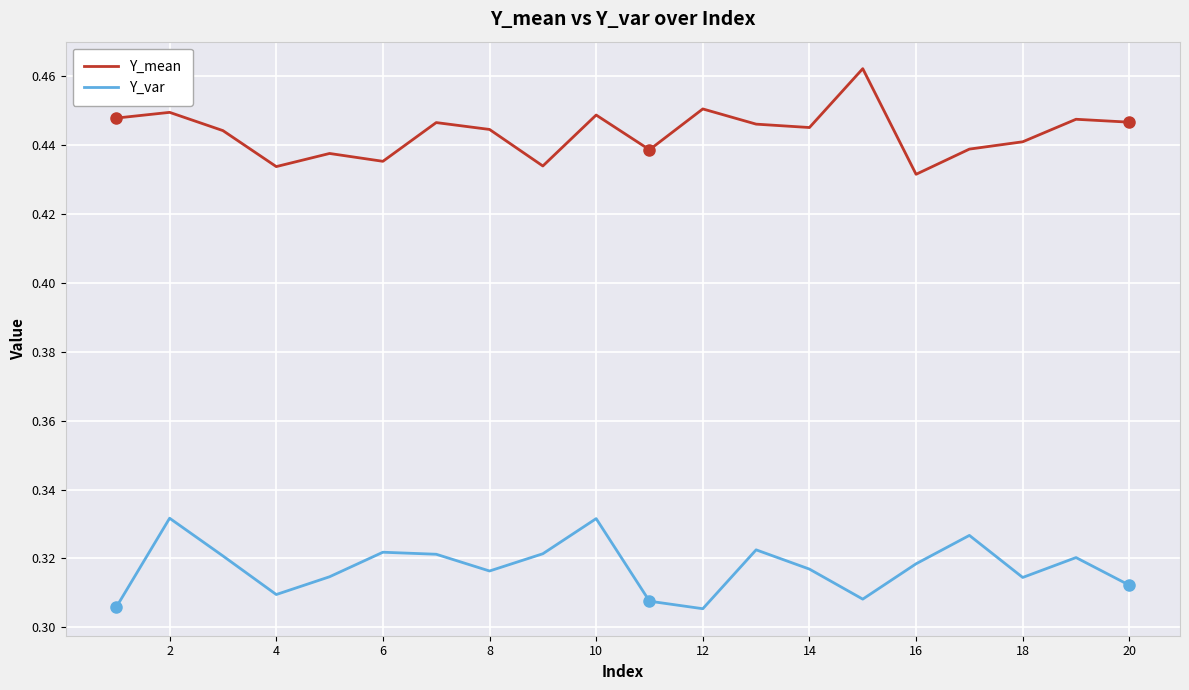

True or false: Y_var and Y_mean intersect in this chart.

False